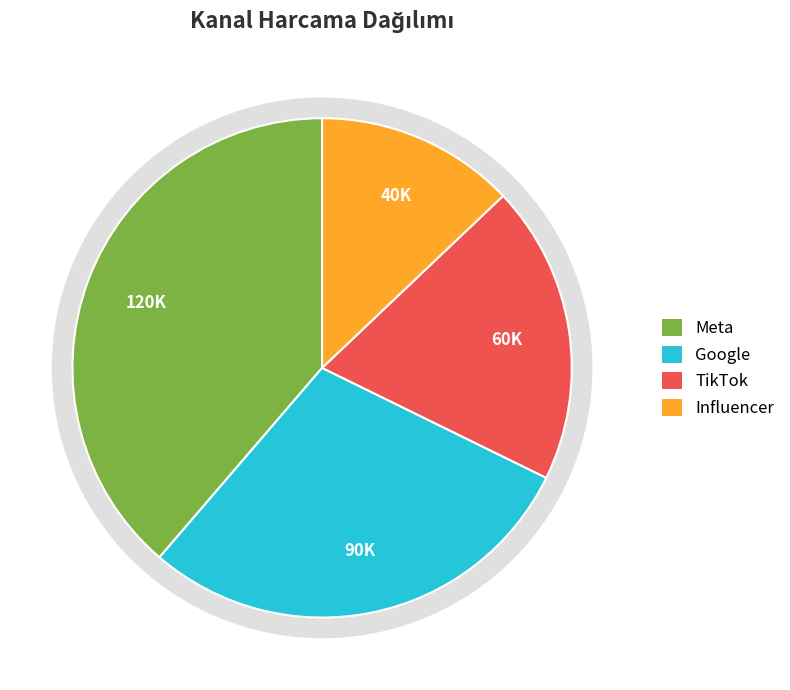

The TikTok slice represents 19% of the pie. True or false?

True